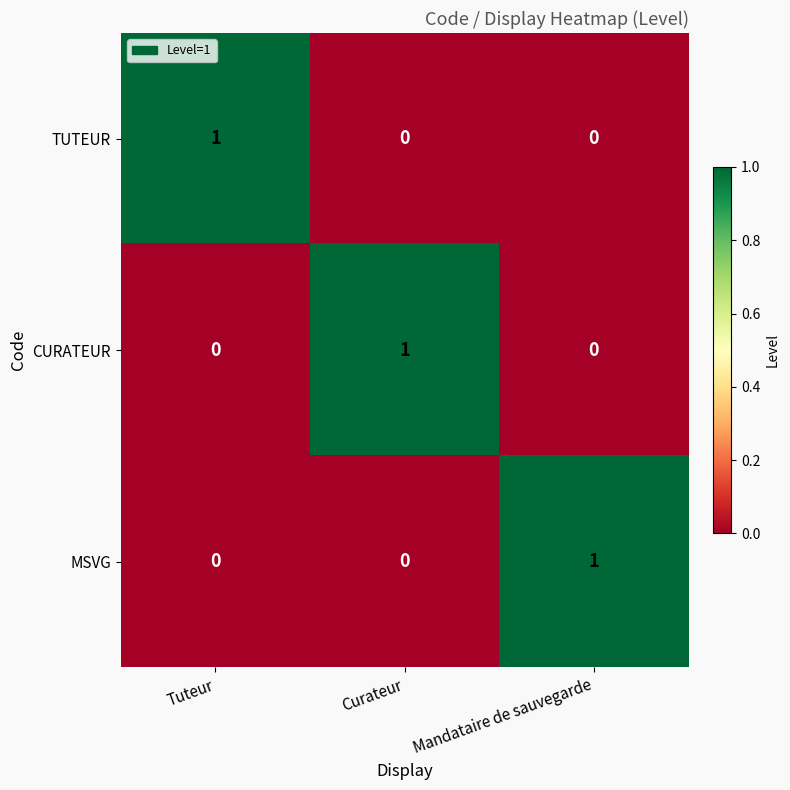

What is the difference between the highest and lowest values at Tuteur?

1